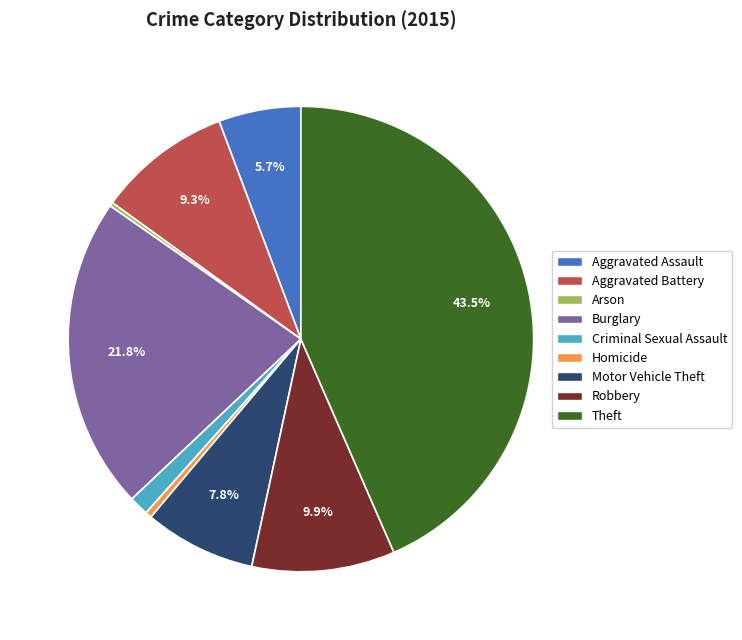

How much of the chart is everything except Robbery?

90.1%